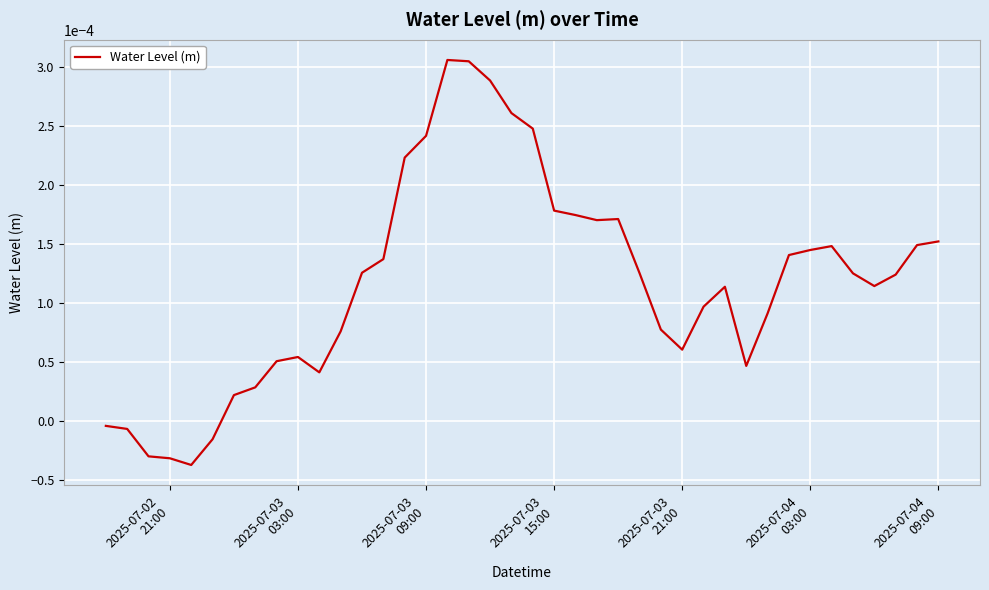

Does the chart have visible grid lines?

Yes